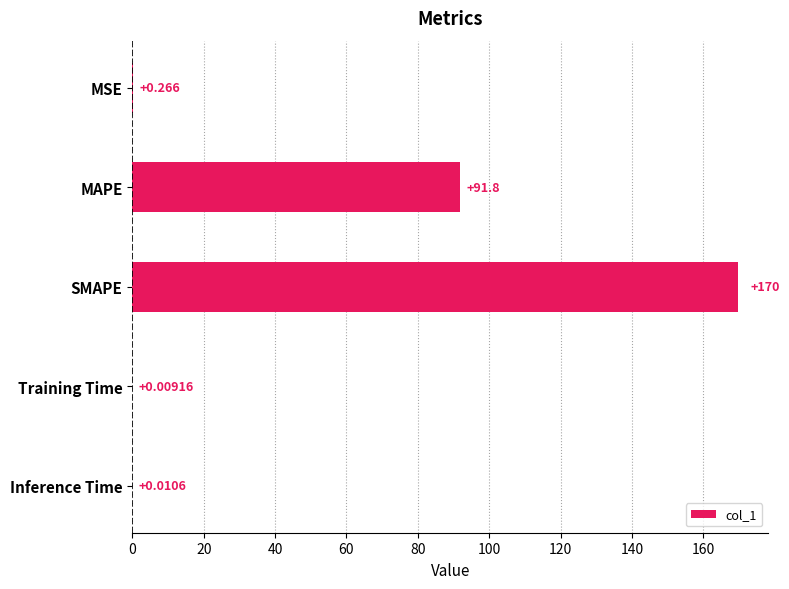

At which label is the value closest to 84?

MAPE